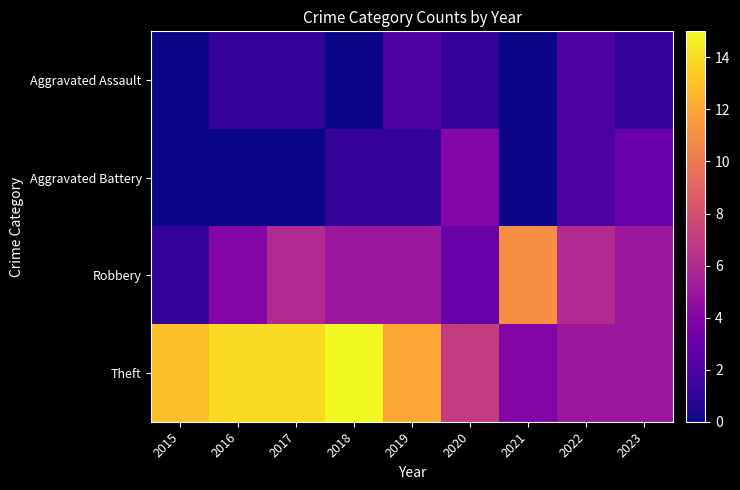

Reading left to right, list all the values displayed in this chart.

Aggravated Assault: 2015=0	2016=1	2017=1	2018=0	2019=2	2020=1	2021=0	2022=2	2023=1
Aggravated Battery: 2015=0	2016=0	2017=0	2018=1	2019=1	2020=4	2021=0	2022=2	2023=3
Robbery: 2015=1	2016=4	2017=6	2018=5	2019=5	2020=3	2021=11	2022=6	2023=5
Theft: 2015=13	2016=14	2017=14	2018=15	2019=12	2020=7	2021=4	2022=5	2023=5